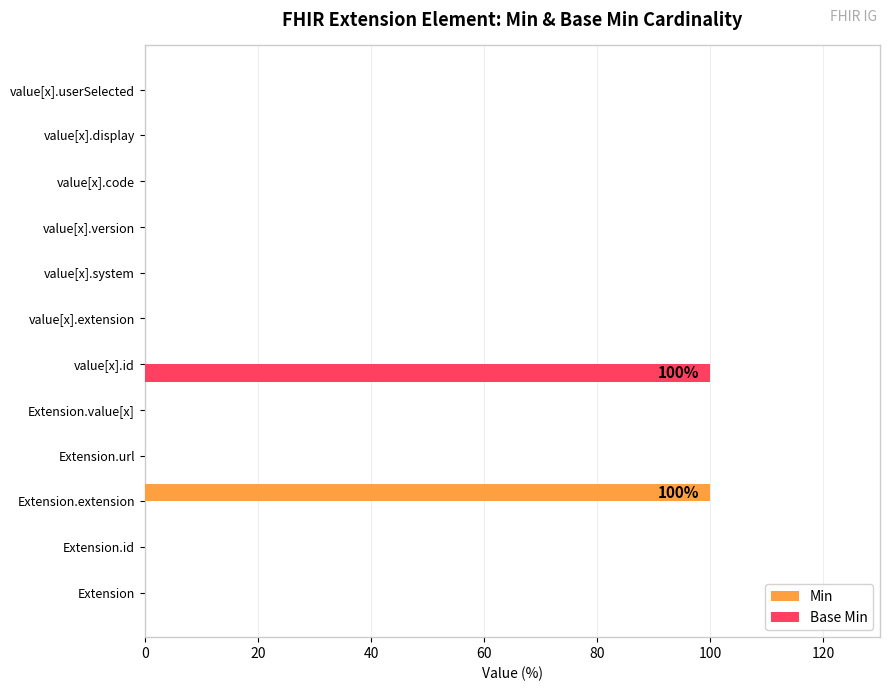

How many data points does each series have?

12